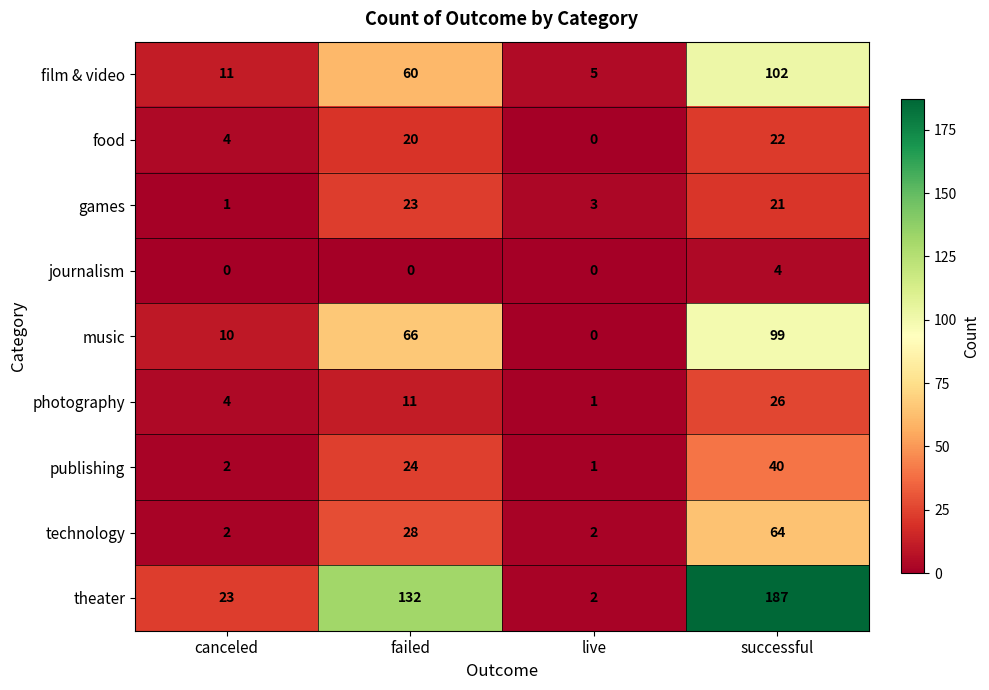

What is the sum of the technology values at failed and live?

30